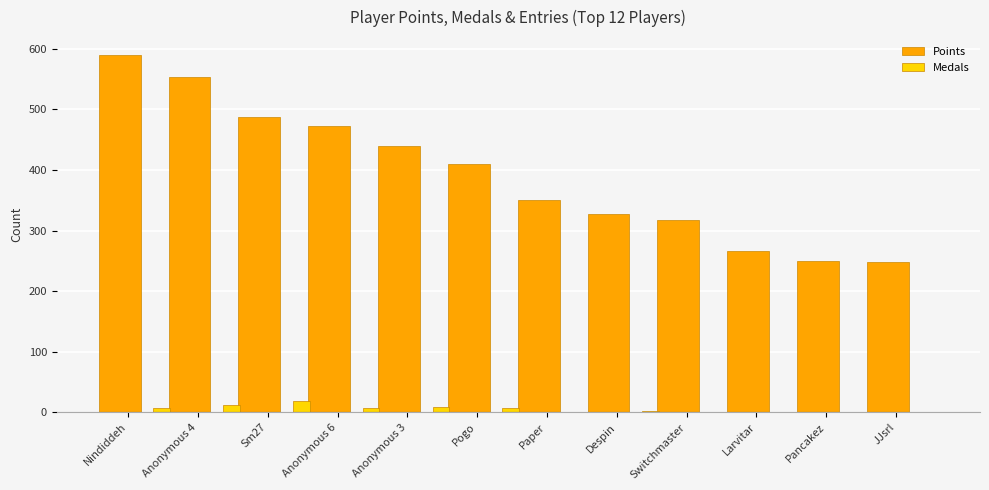

At which category is the sum across all series the highest?

Nindiddeh